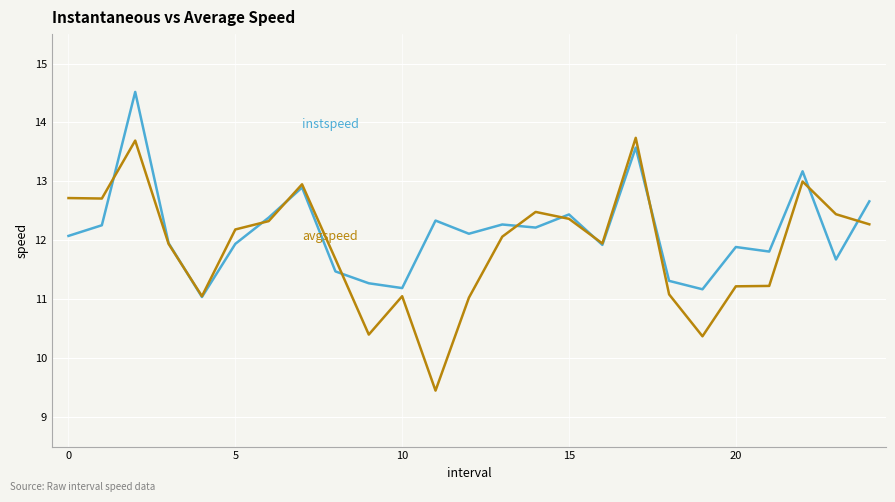

What is the greatest value displayed?

14.5